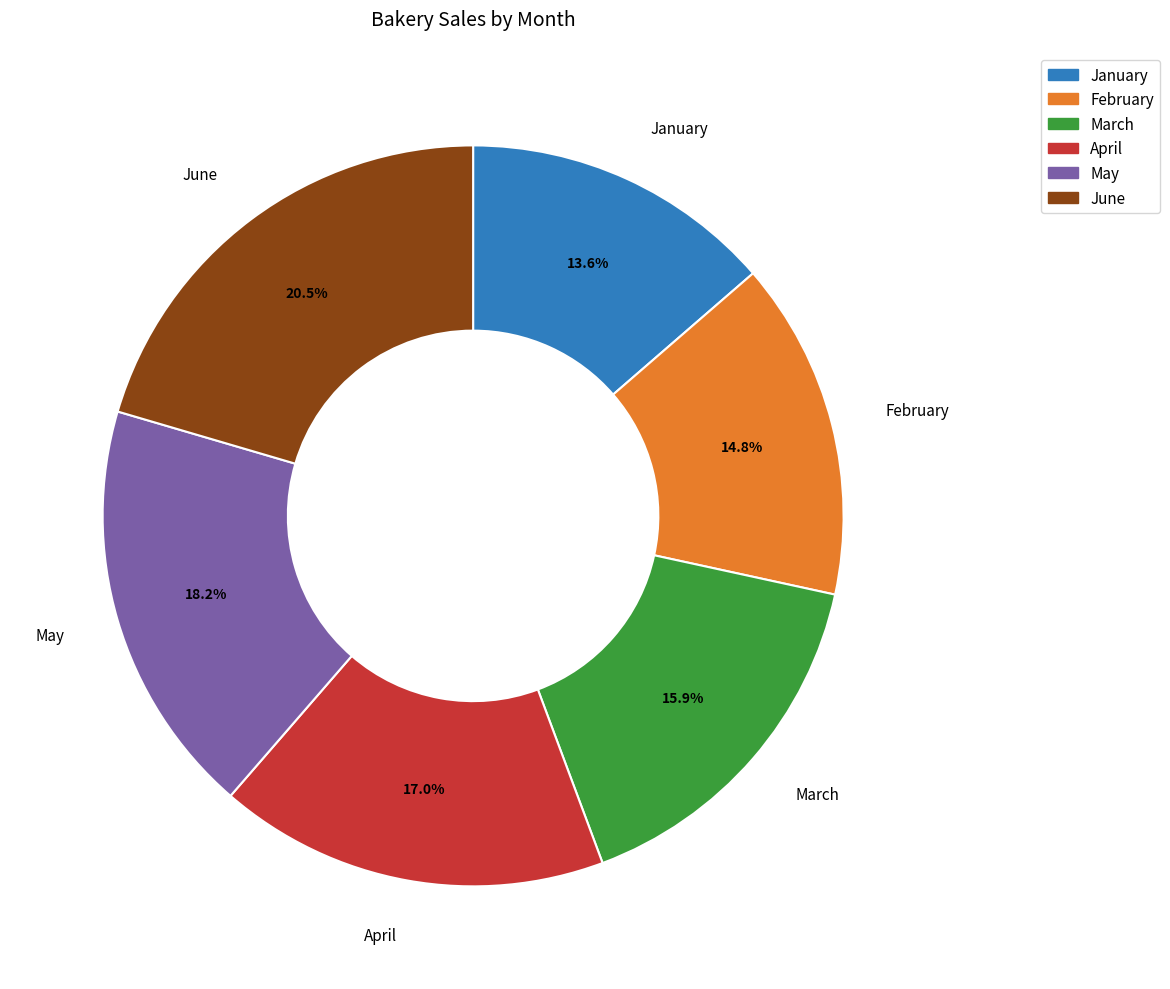

Is it true that June is 30% of the pie?

False